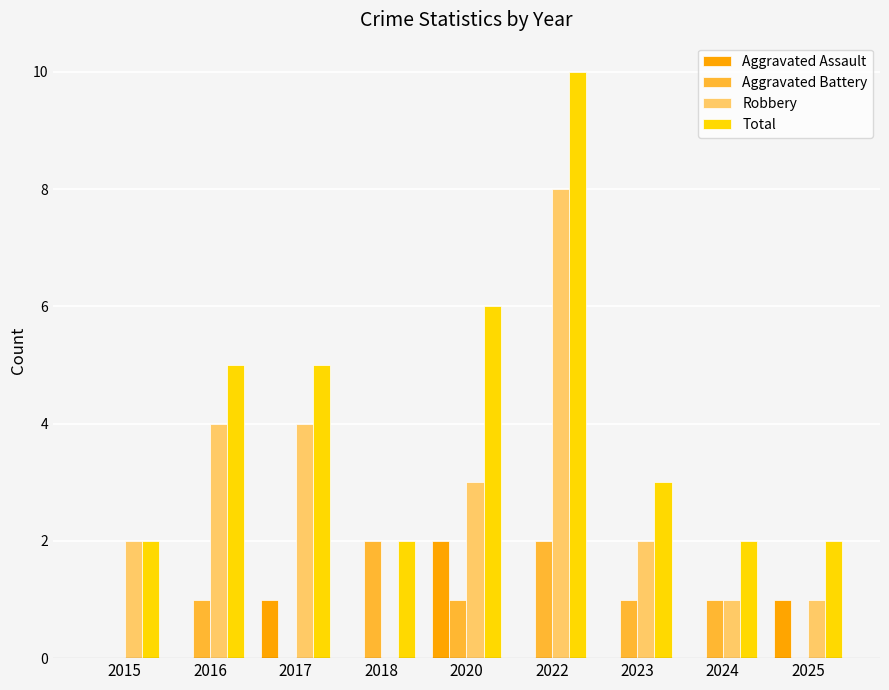

Reading right to left, list all the values displayed in this chart.

Aggravated Assault: 2025=1	2024=0	2023=0	2022=0	2020=2	2018=0	2017=1	2016=0	2015=0
Aggravated Battery: 2025=0	2024=1	2023=1	2022=2	2020=1	2018=2	2017=0	2016=1	2015=0
Robbery: 2025=1	2024=1	2023=2	2022=8	2020=3	2018=0	2017=4	2016=4	2015=2
Total: 2025=2	2024=2	2023=3	2022=10	2020=6	2018=2	2017=5	2016=5	2015=2